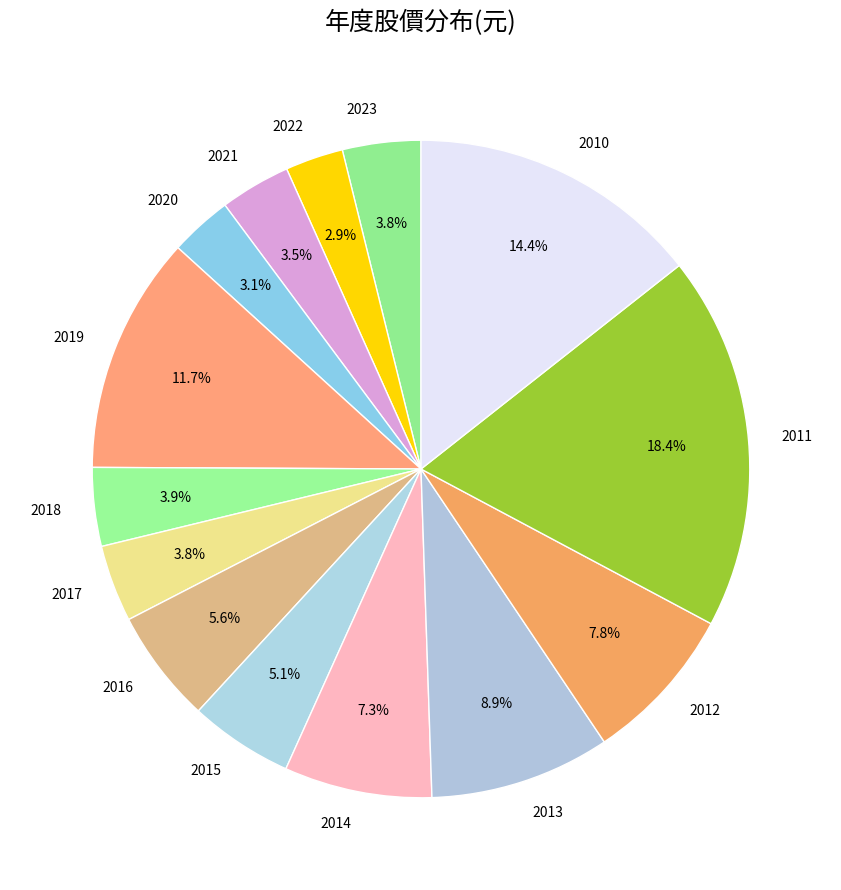

What is the total percentage of 2015 and 2011?

23.5%